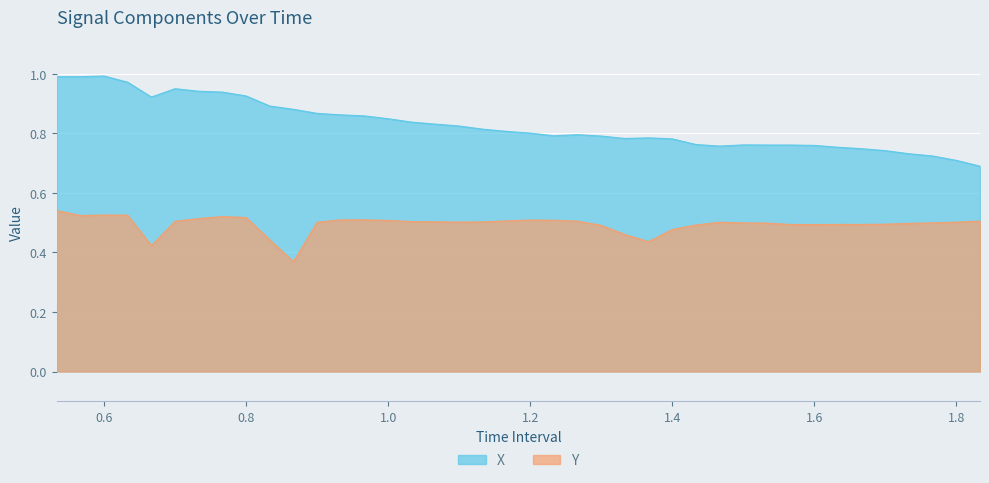

What is the minimum value shown in the chart?

0.4